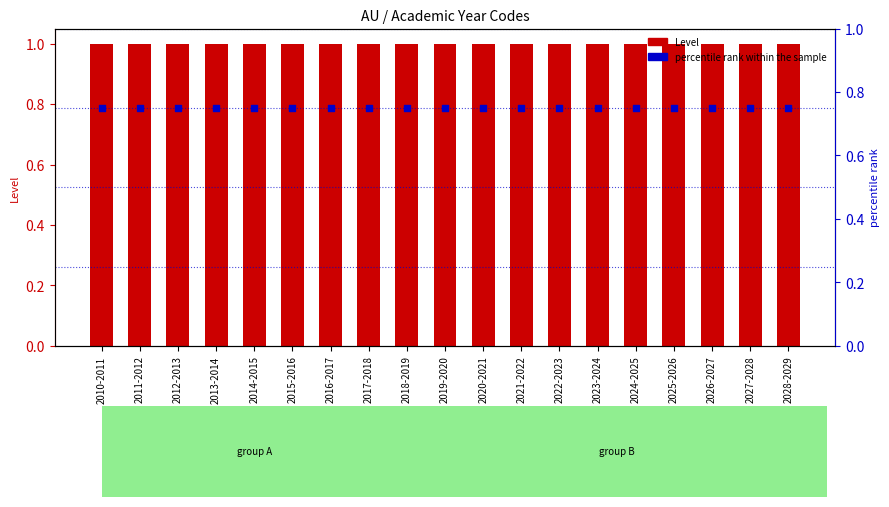

Which series reaches the minimum Y coordinate?

percentile rank within the sample